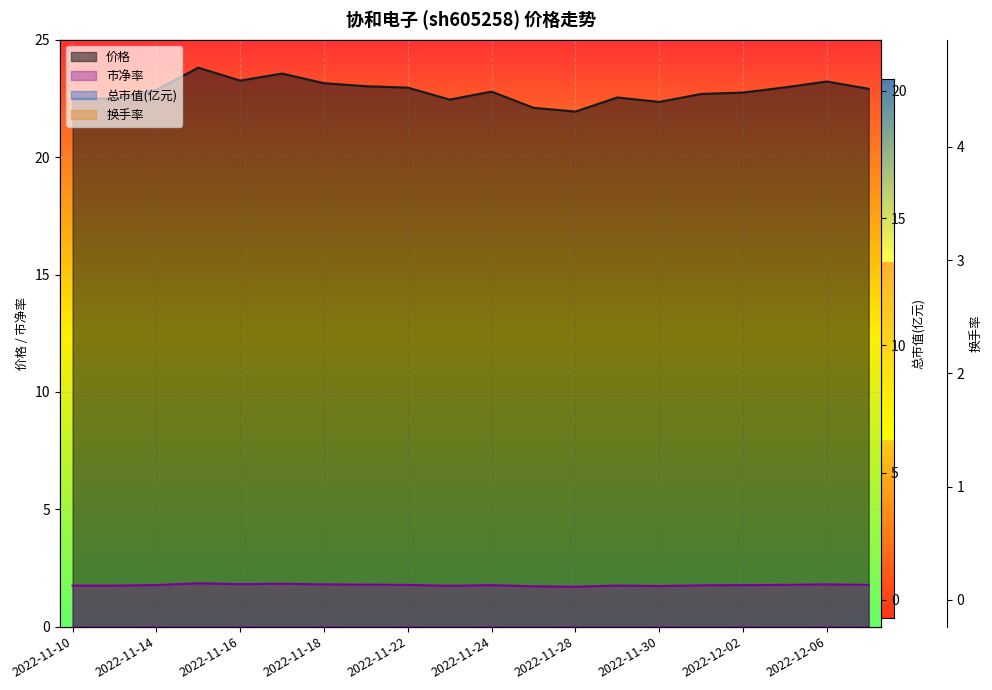

At 2022-12-02, list the series in order from smallest to largest.

换手率, 市净率, 总市值(亿元), 价格